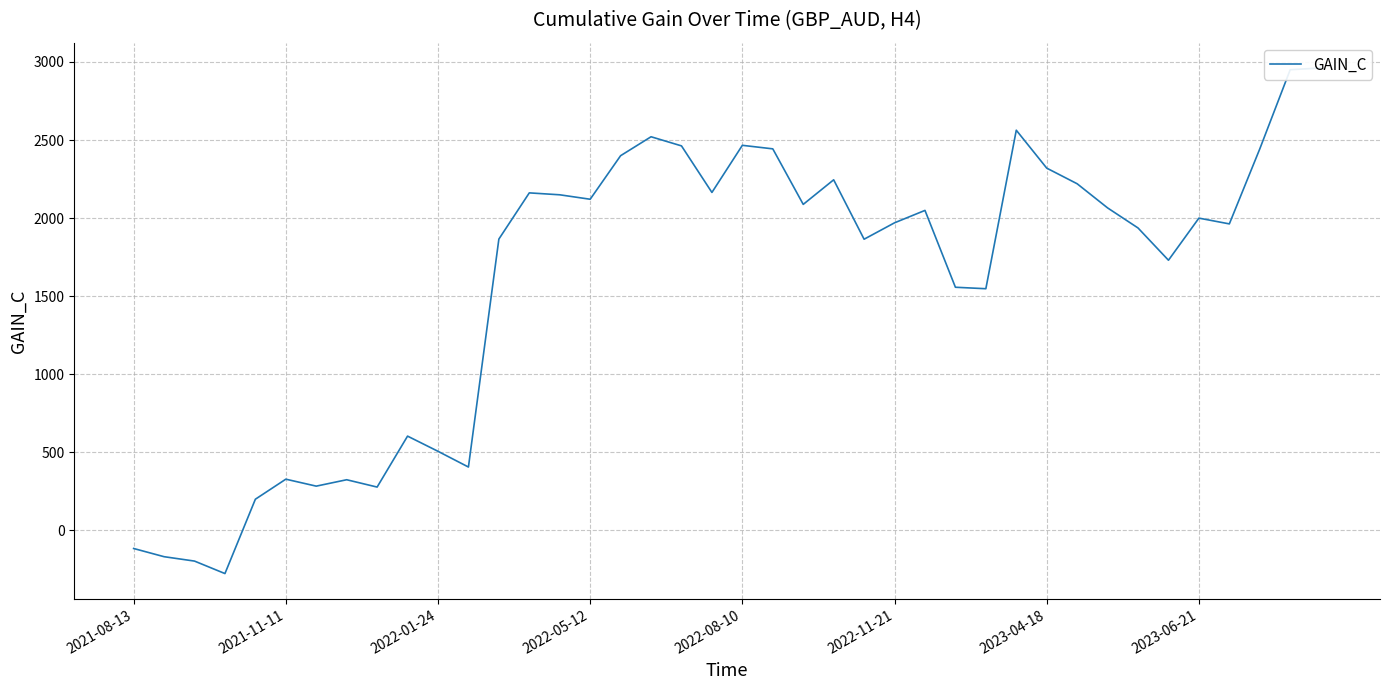

What is the value of the 23rd point from the left?

2087.6